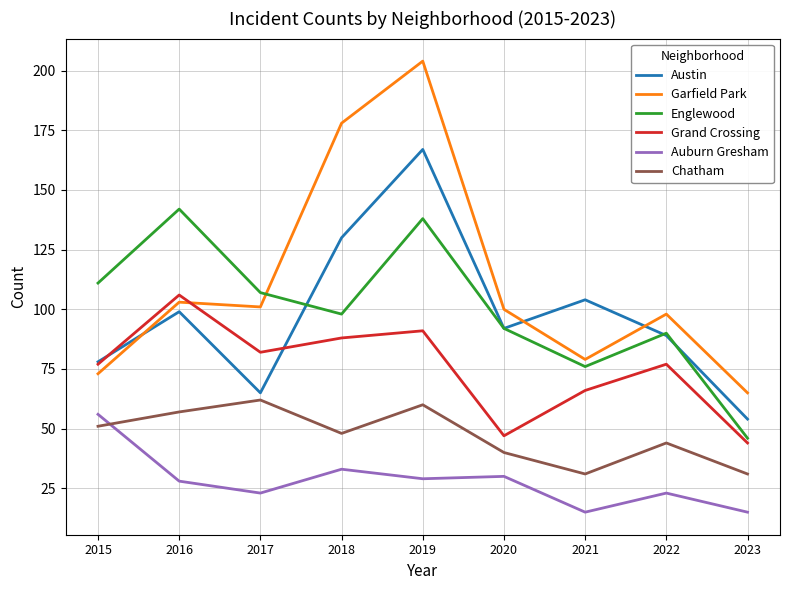

In Auburn Gresham, how many points are lower than both neighbors (excluding endpoints)?

3